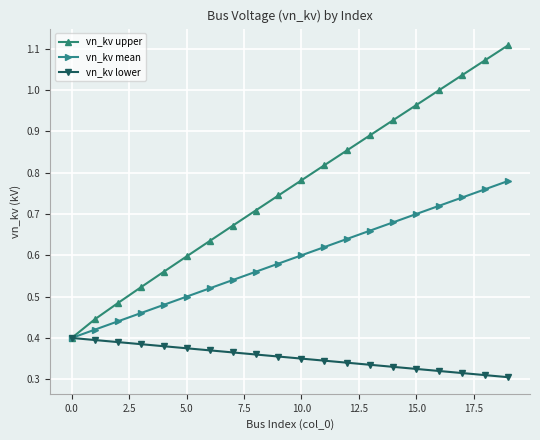

Which series has the largest range (max minus min)?

vn_kv upper